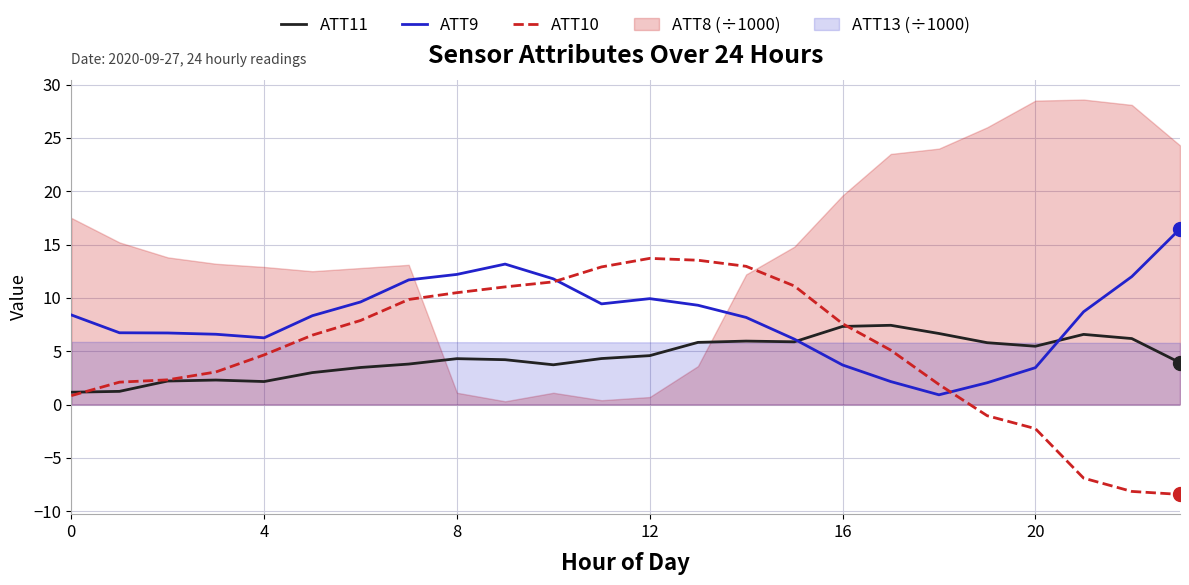

What is the minimum value for ATT10?

-8.4